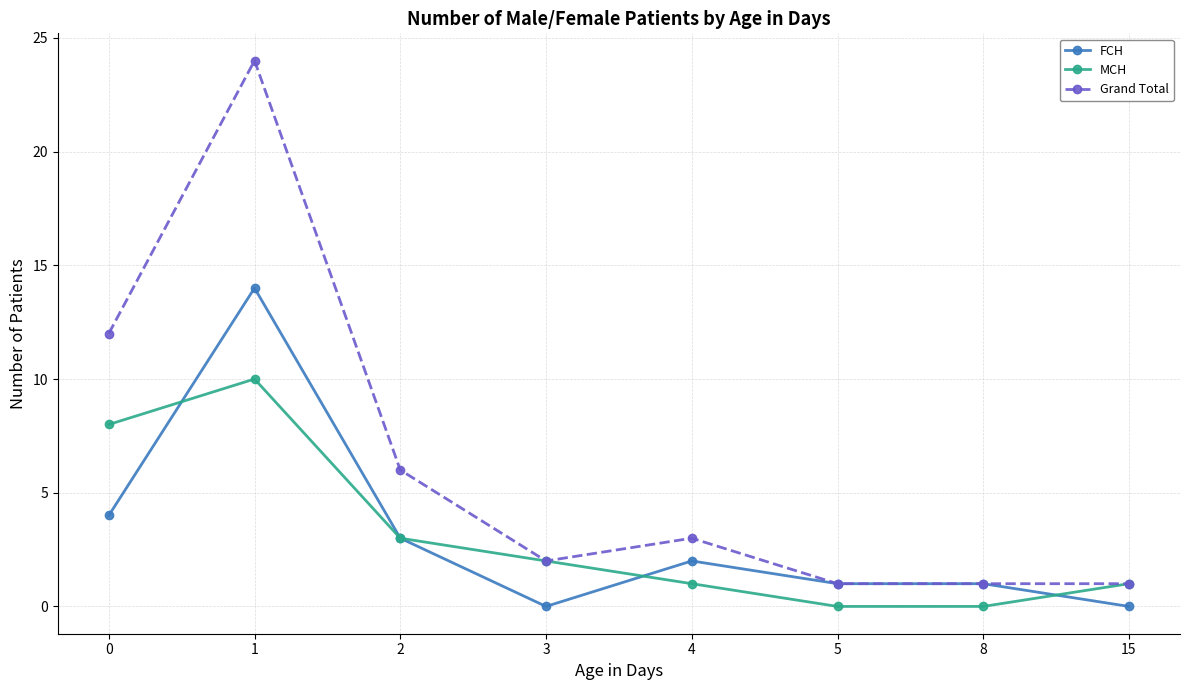

How many values in the Grand Total series are below 3?

4